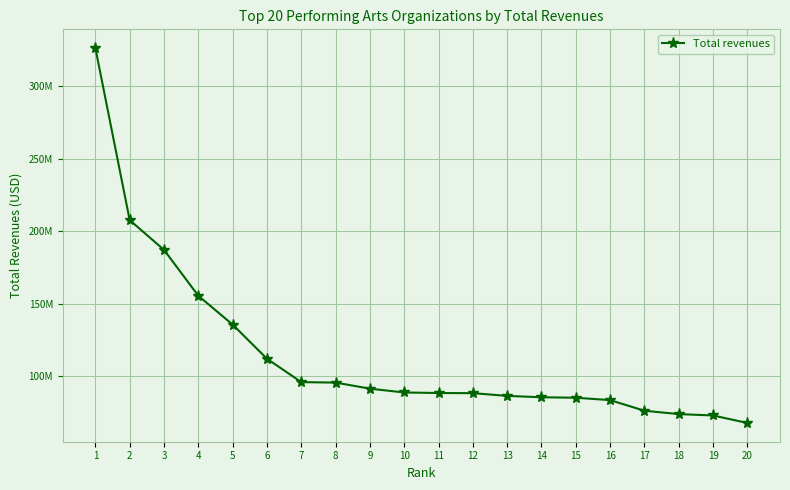

Does the chart have visible grid lines?

Yes